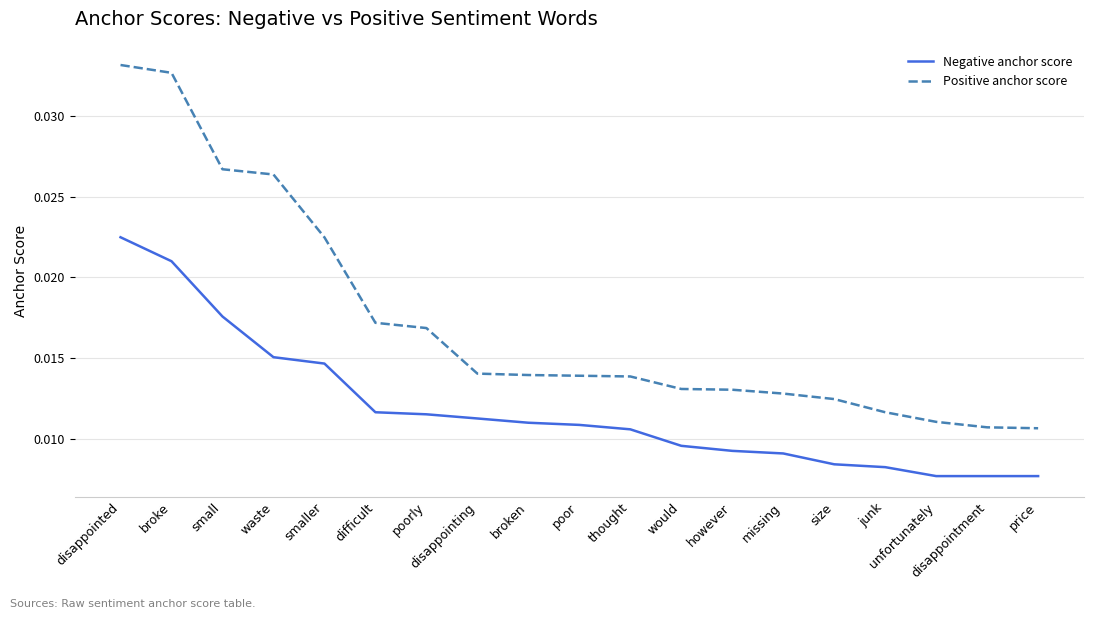

Which series has the largest total across all categories?

Positive anchor score